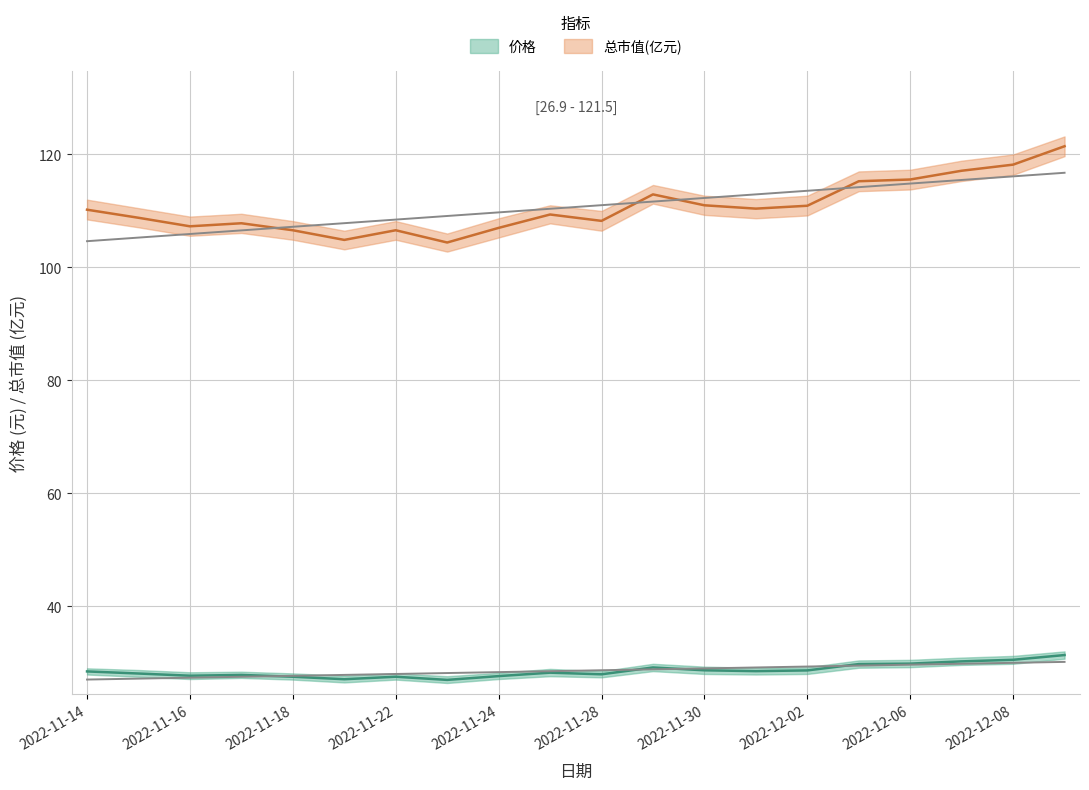

At how many categories does at least one series exceed 94?

20